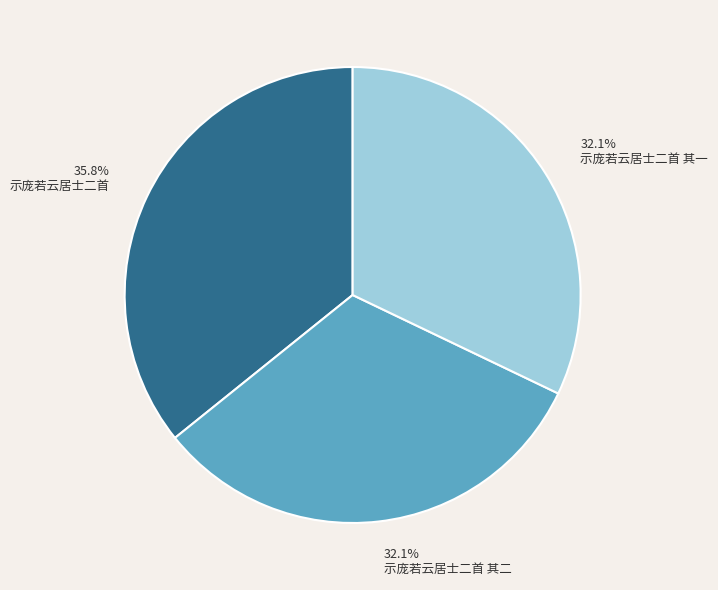

Approximately how many times larger is the value at 示庞若云居士二首 compared to 示庞若云居士二首 其一?

1.1